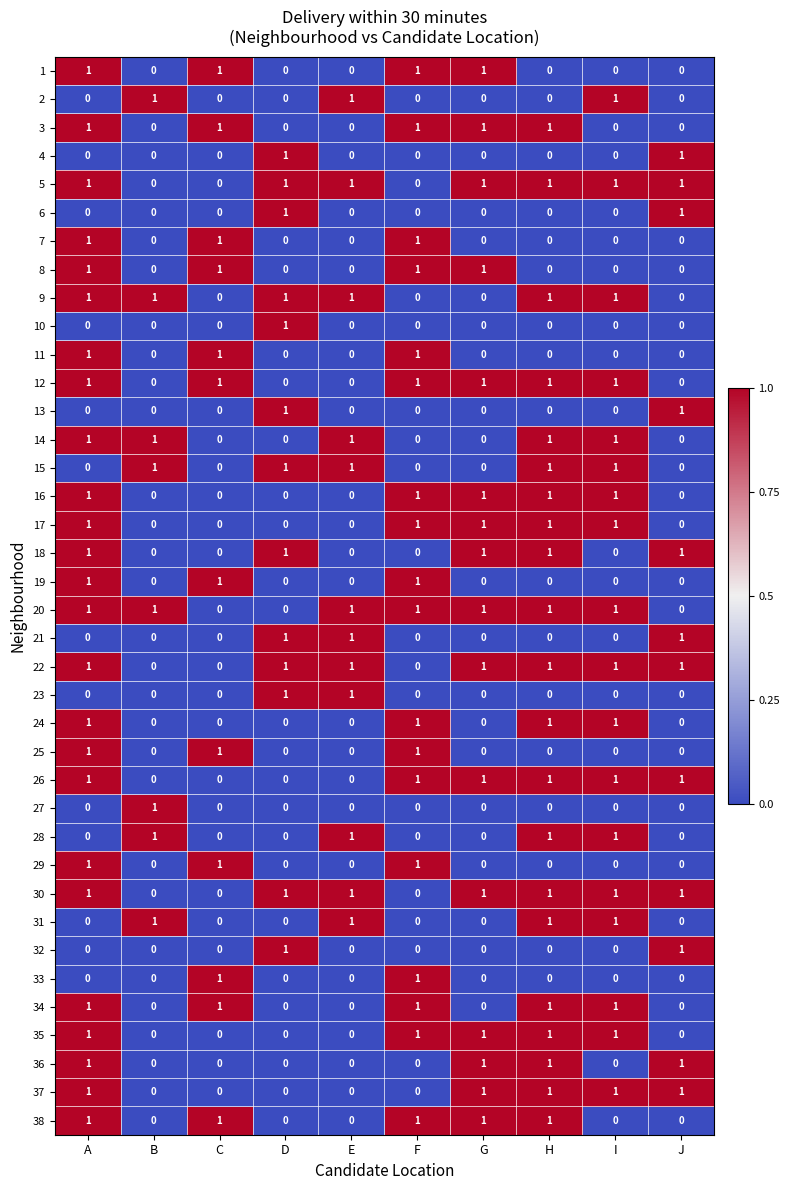

At how many categories does at least one series exceed 0?

10